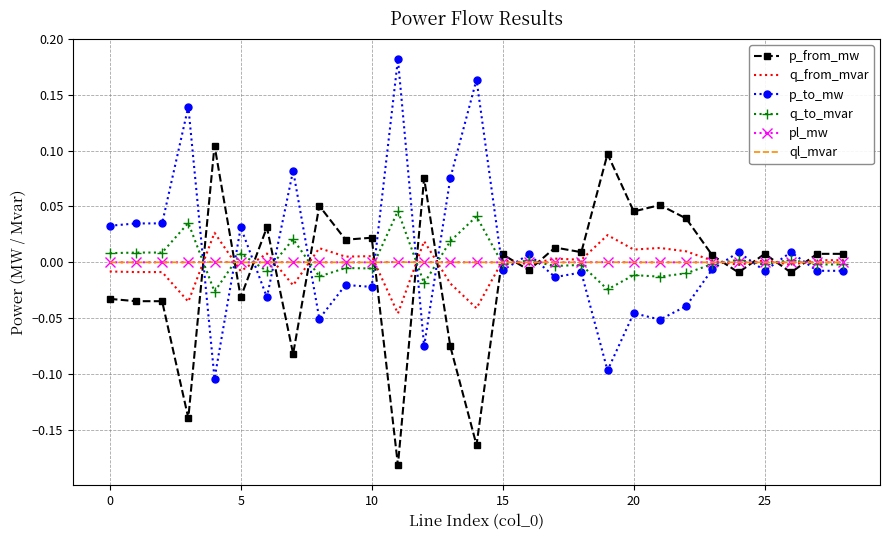

True or false: q_to_mvar and ql_mvar cross at least once.

True